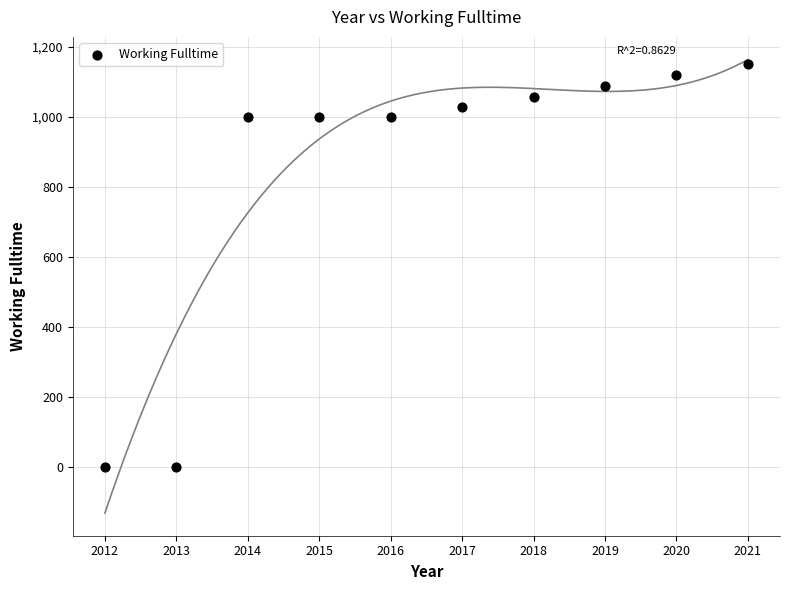

What is the range of Y values (max minus min)?

1150